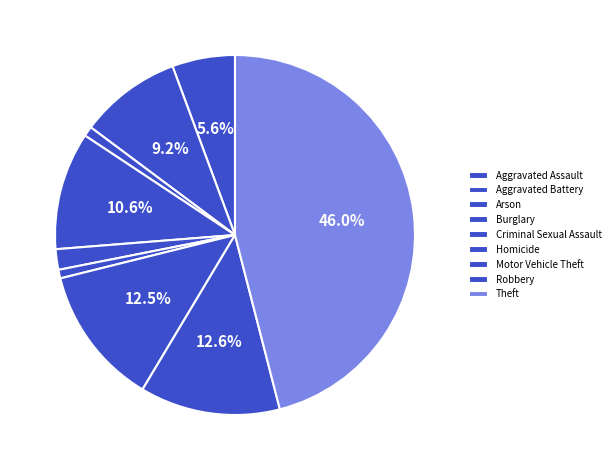

What is the change in value from Arson to Criminal Sexual Assault?

+16